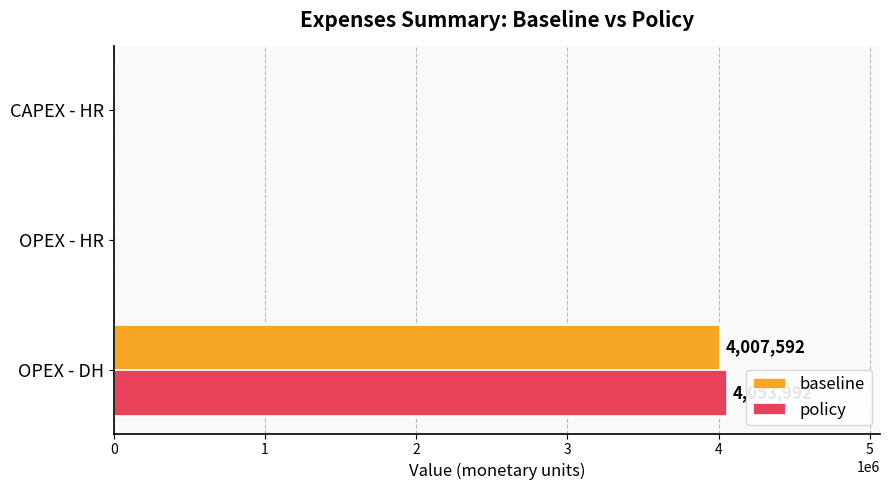

Which series changed the most between OPEX - DH and OPEX - HR?

policy